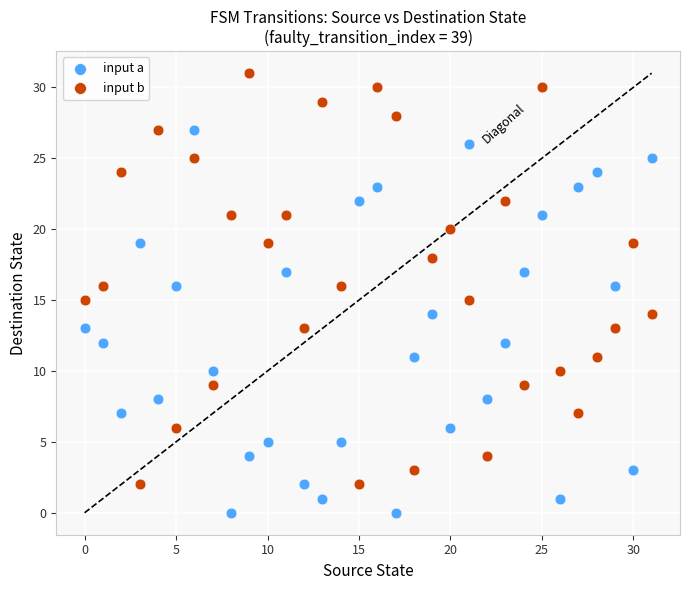

Which series has the widest spread of Y values?

input b